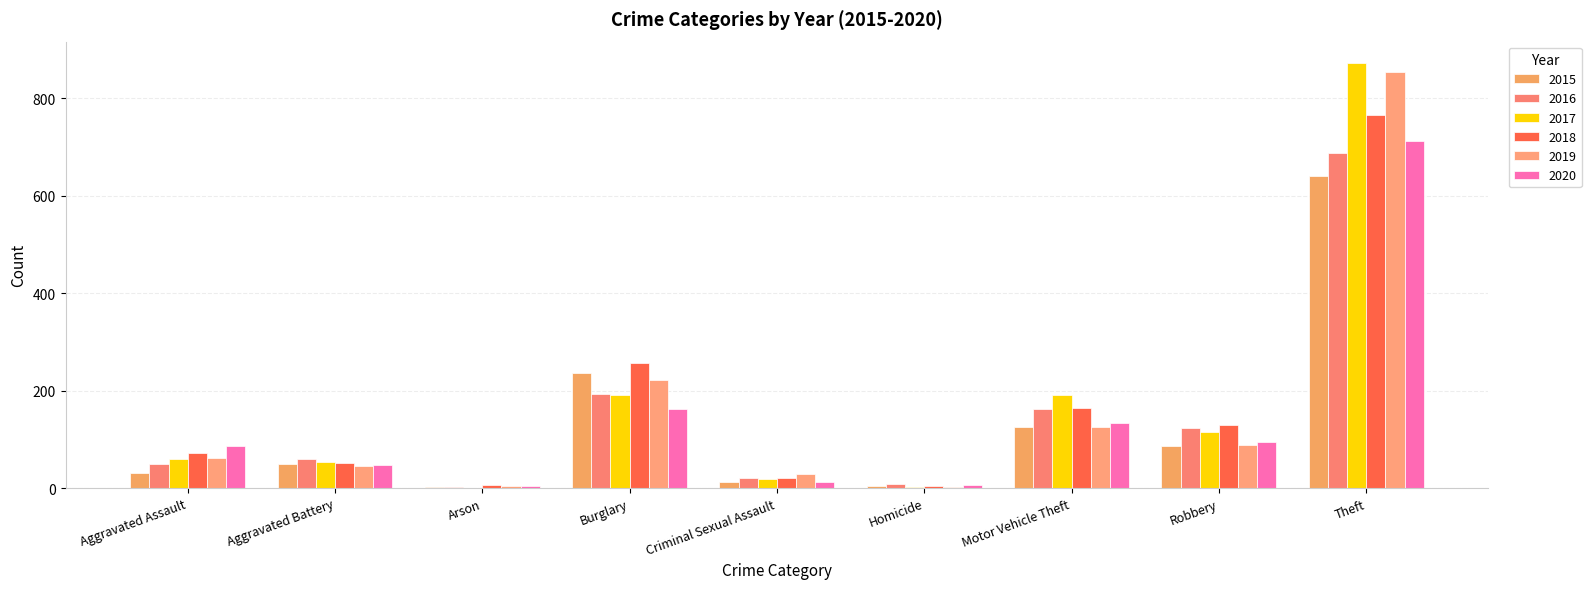

Is the value of 2020 at Motor Vehicle Theft greater than the value of 2015 at Criminal Sexual Assault?

Yes